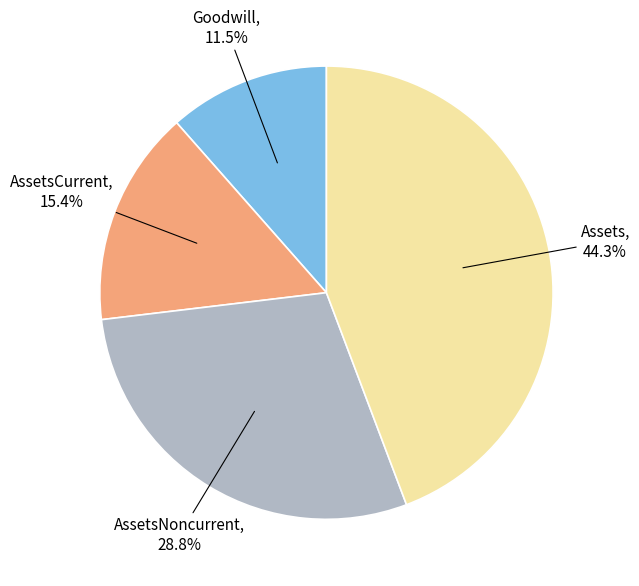

Does Assets represent more than half of the total?

No